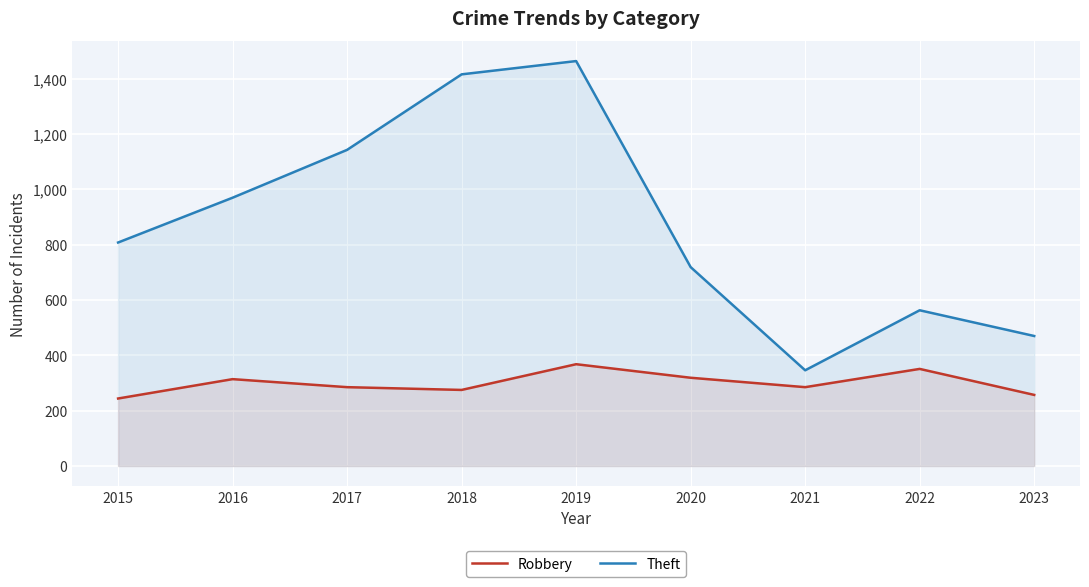

What is the minimum value for Theft?

346